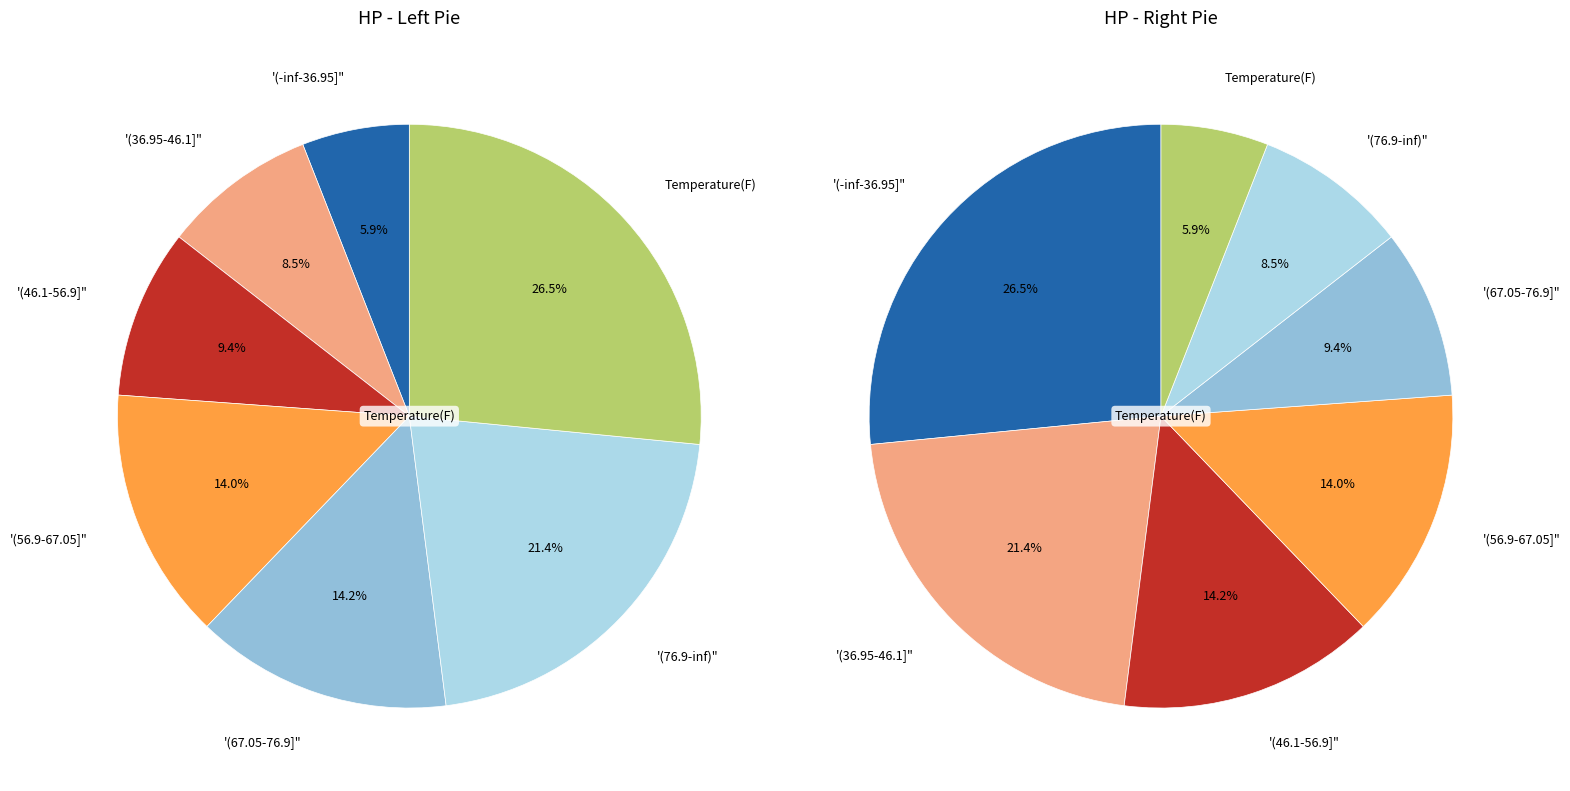

Is it true that 4 is 1% of the pie?

True